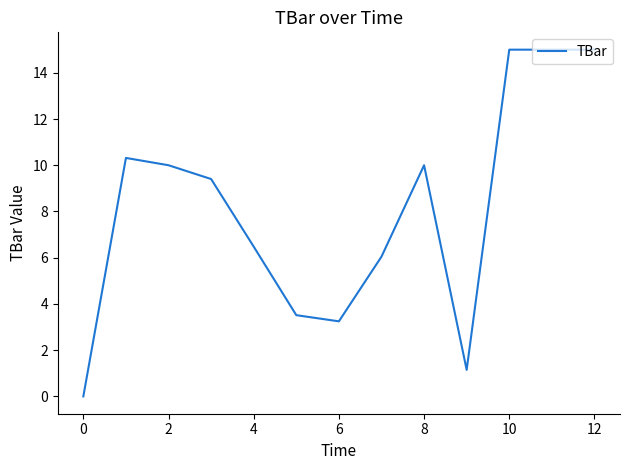

What is the difference between the maximum and minimum values?

15.0